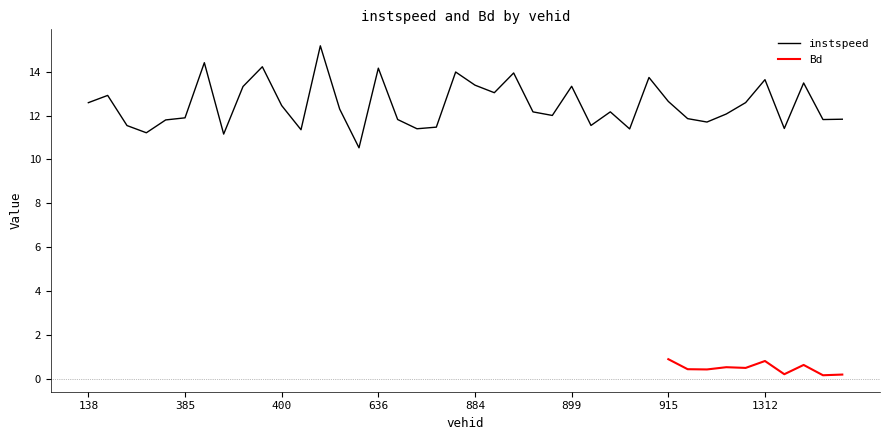

Rank the categories by value from highest to lowest.

616.0, 387.0, 398.0, 636.0, 882.0, 889.0, 909.0, 1312.0, 1333.0, 884.0, 899.0, 397.0, 887.0, 139.0, 915.0, 1174.0, 138.0, 400.0, 633.0, 901.0, 893.0, 1155.0, 895.0, 385.0, 1142.0, 2145.0, 645.0, 2142.0, 383.0, 1143.0, 900.0, 150.0, 849.0, 1315.0, 846.0, 903.0, 614.0, 379.0, 394.0, 635.0